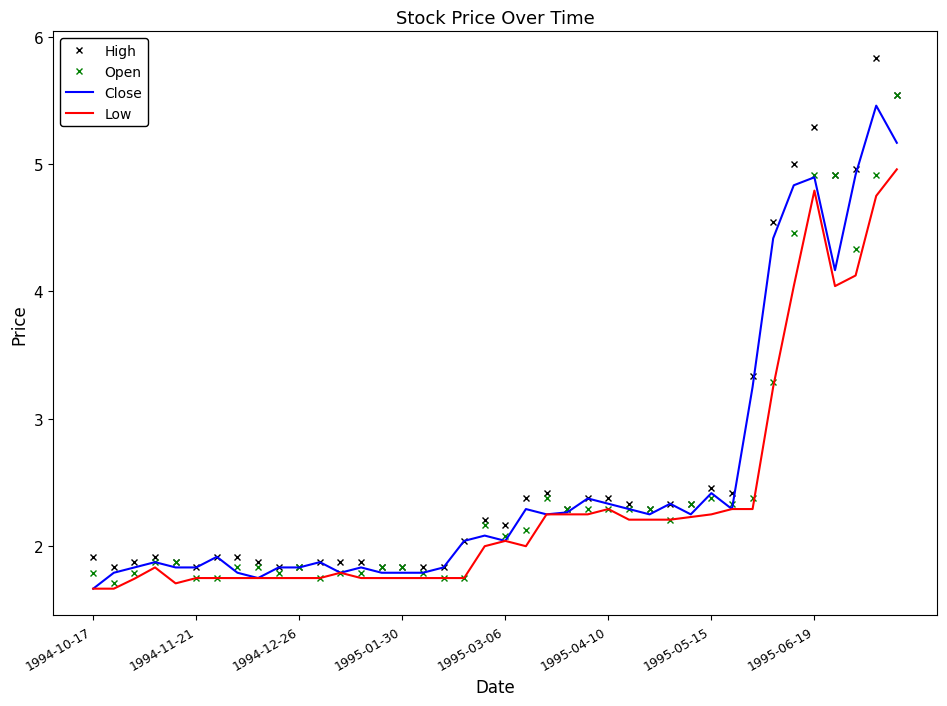

Which series has the widest spread of values?

High